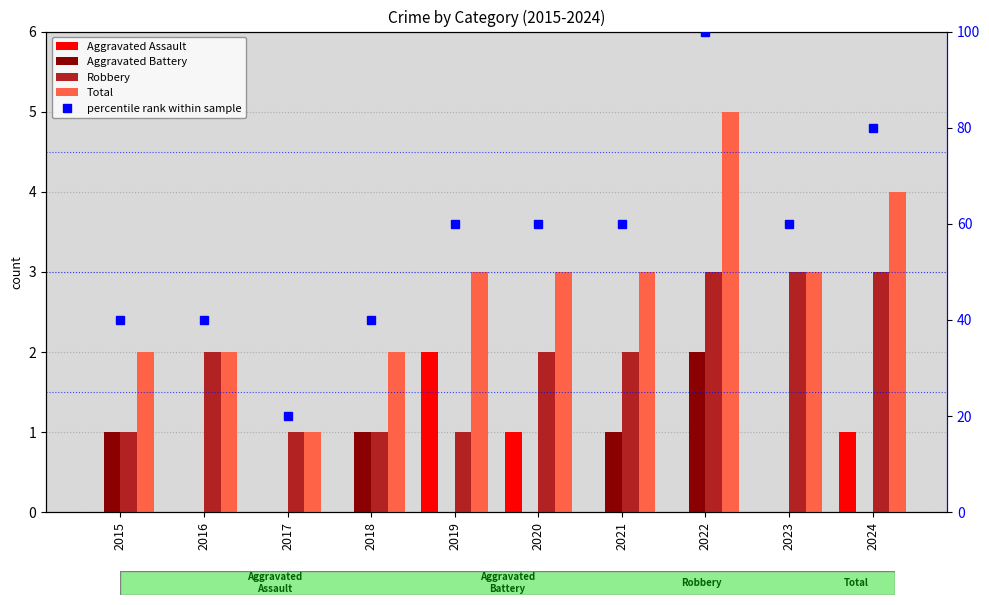

What is the difference between the highest and lowest values at 2015?

40